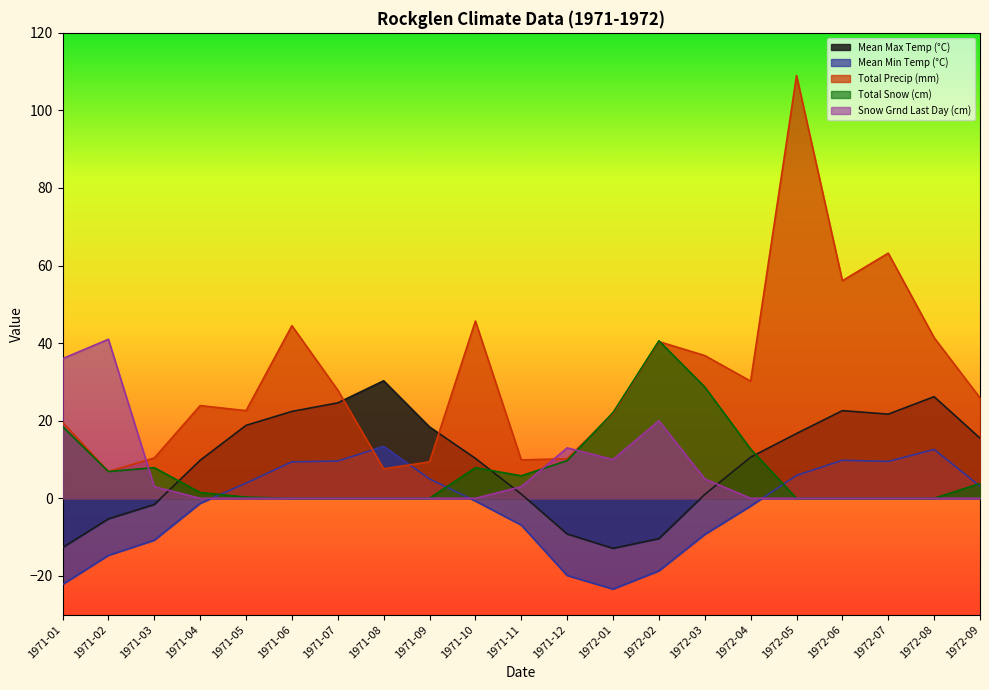

Which series has the largest range (max minus min)?

Total Precip (mm)